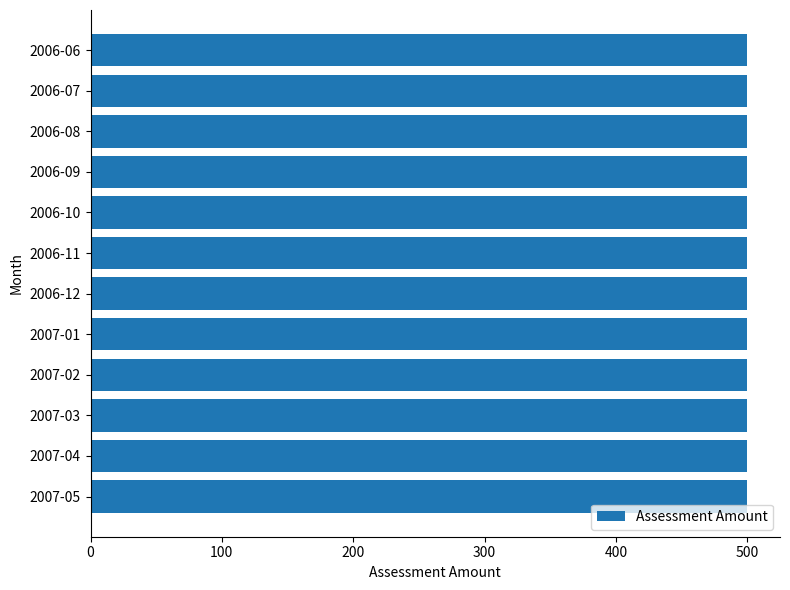

What is the value of the Assessment Amount bar at the 5th from the left?

500